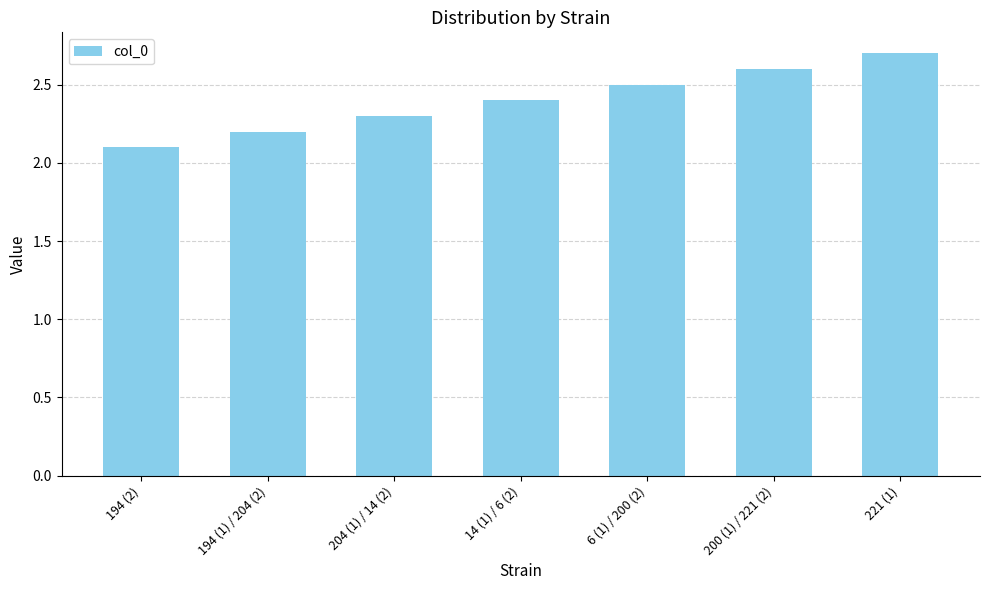

What is the maximum value shown in the chart?

2.7